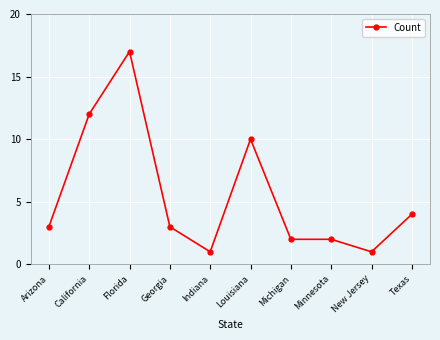

Reading left to right, extract all data points from this chart.

Arizona=3	California=12	Florida=17	Georgia=3	Indiana=1	Louisiana=10	Michigan=2	Minnesota=2	New Jersey=1	Texas=4